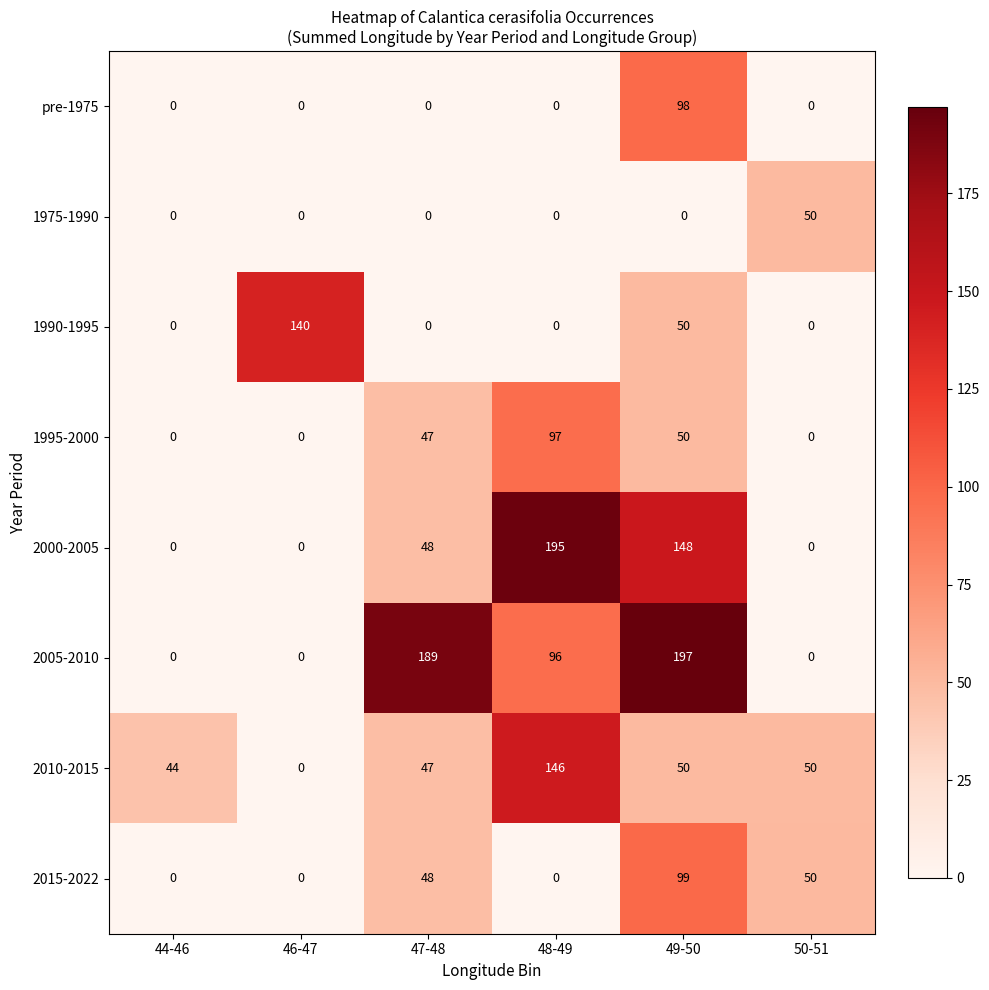

What is the difference between the highest and lowest values at 50-51?

50